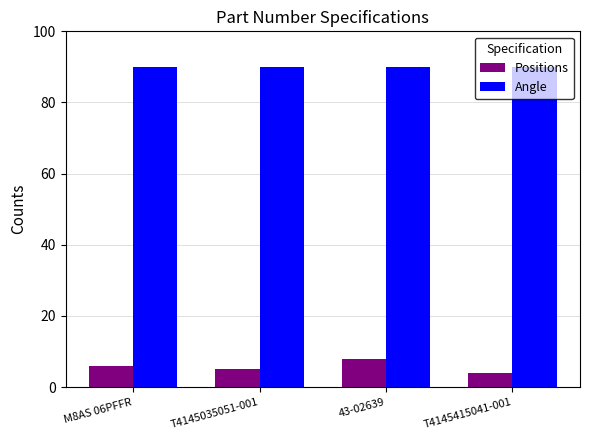

What is the difference between the highest and lowest values at T4145415041-001?

86